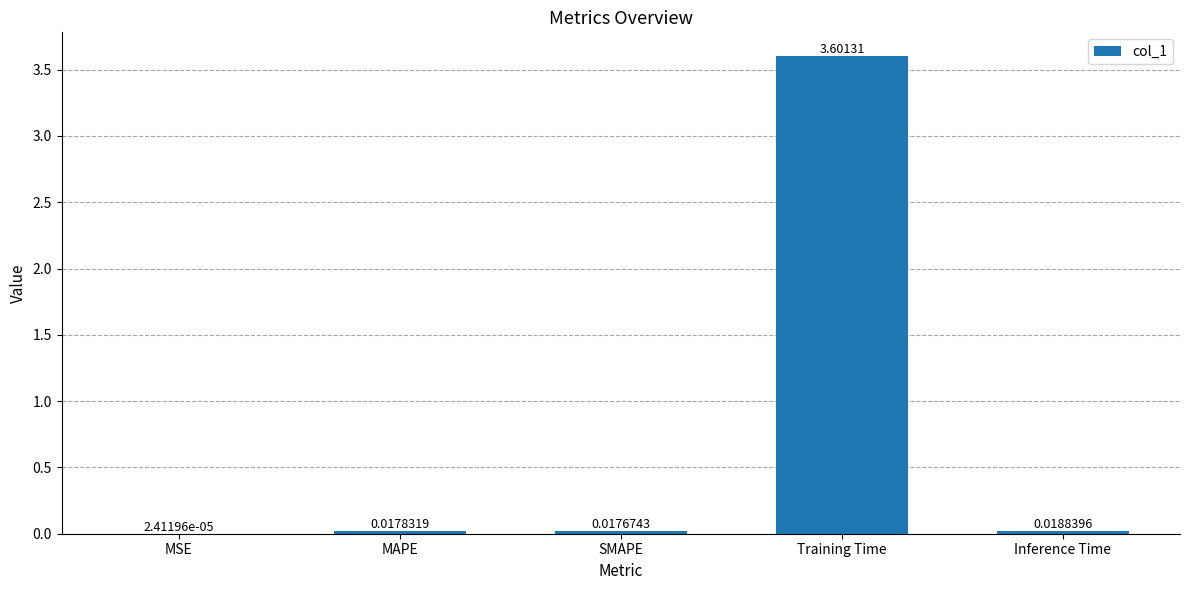

Are the bars horizontal?

No